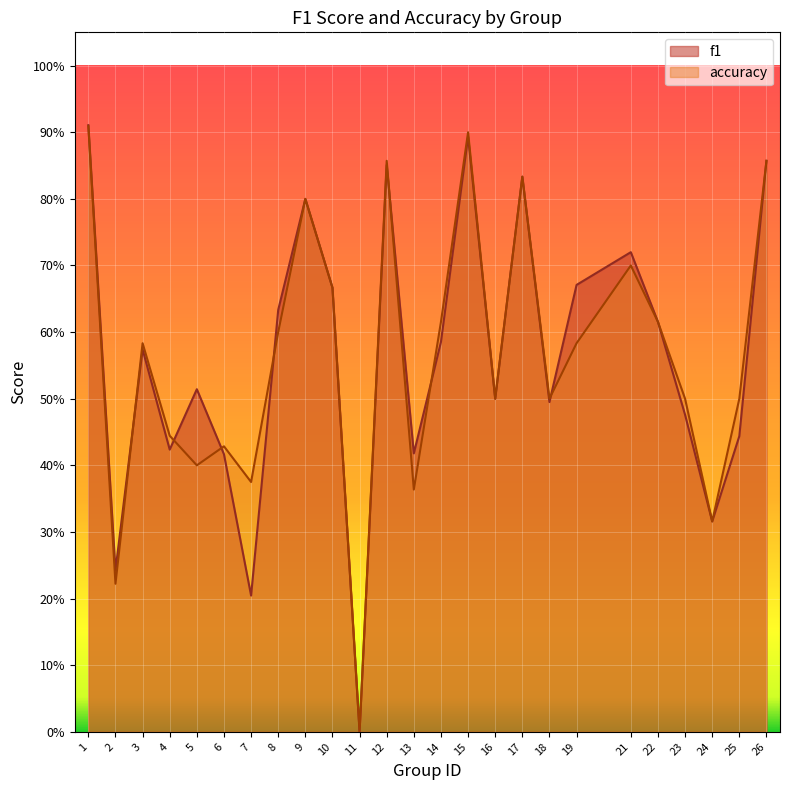

True or false: f1 has a value of 0.7 at 6.

False